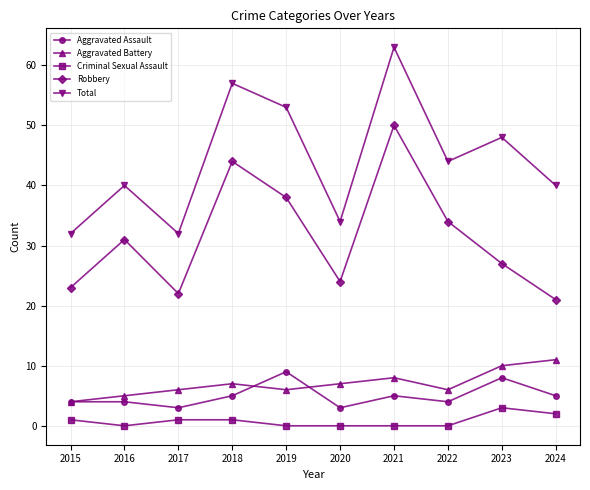

In Robbery, how many points are higher than both neighbors (excluding endpoints)?

3